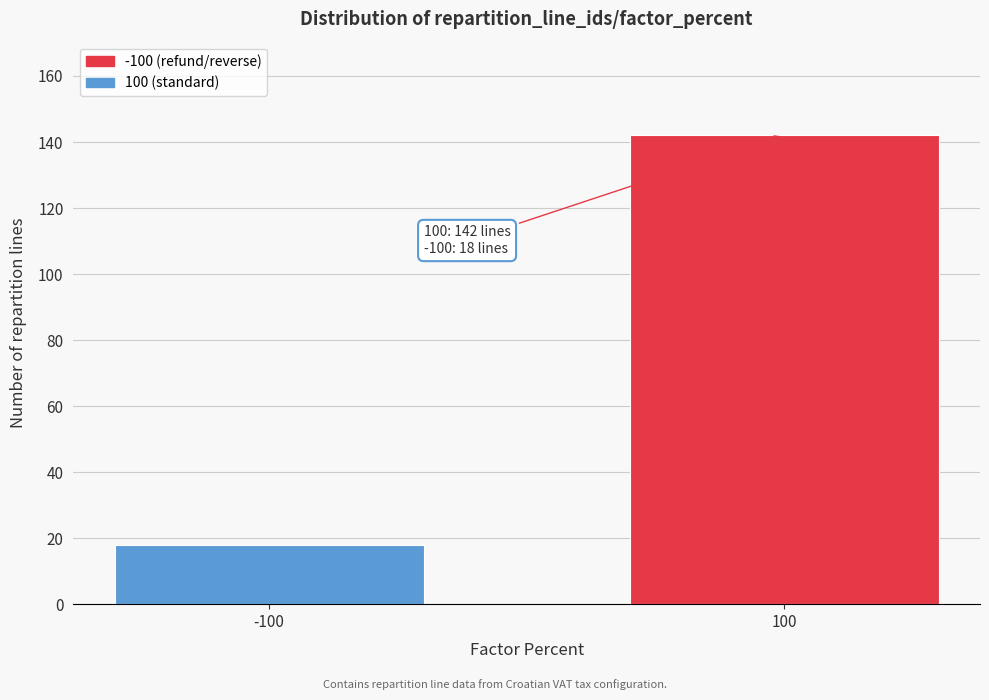

Reading left to right, list all the values displayed in this chart.

18	142